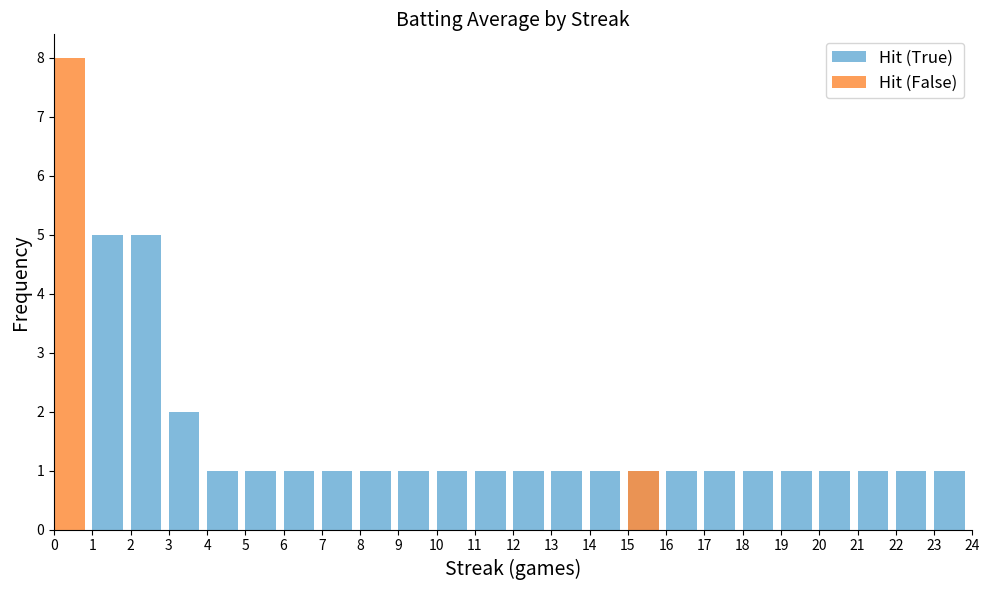

Reading left to right, extract all data points from this chart.

Hit (True): 0	5	5	2	1	1	1	1	1	1	1	1	1	1	1	1	1	1	1	1	1	1	1	1
Hit (False): 8	0	0	0	0	0	0	0	0	0	0	0	0	0	0	1	0	0	0	0	0	0	0	0